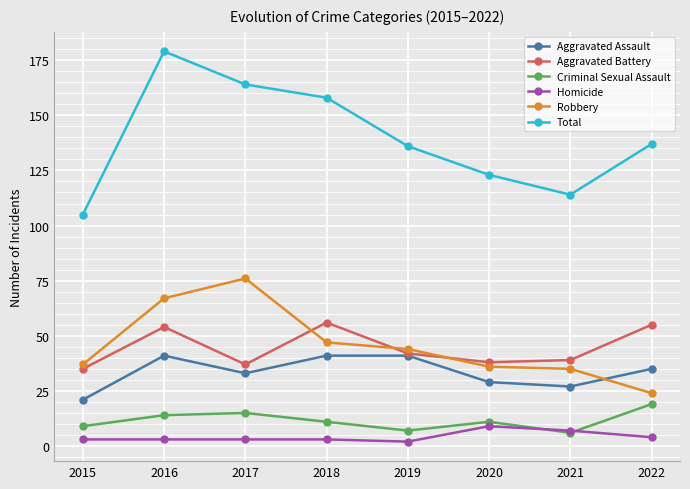

At which category is the sum across all series the highest?

2016